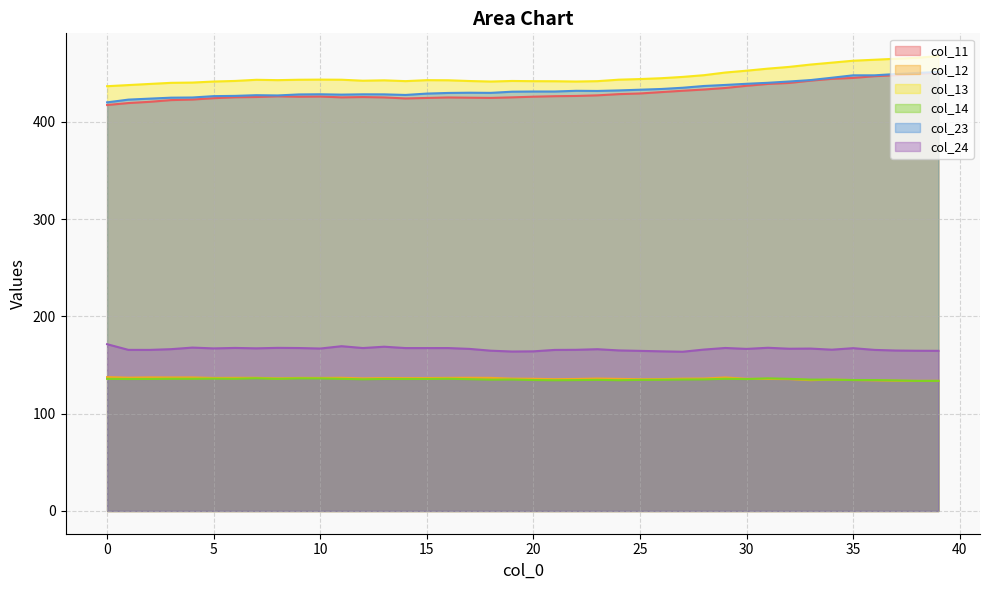

At 27, list the series in order from largest to smallest.

col_13, col_23, col_11, col_24, col_12, col_14